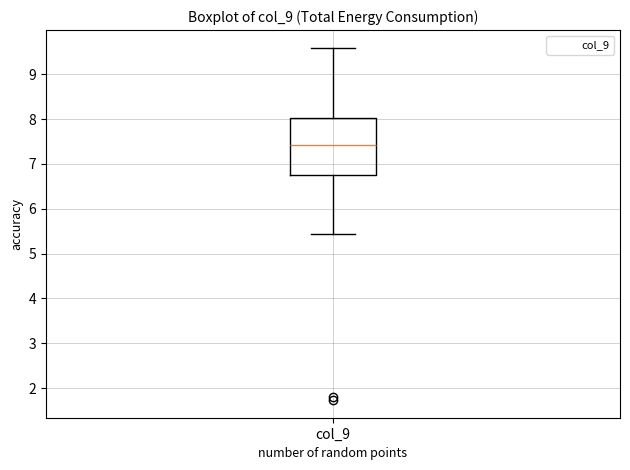

Where does the upper whisker of the box for col_9 end on the y-axis? The values are not printed on the chart, so give them approximately, as read against the axis.

9.6